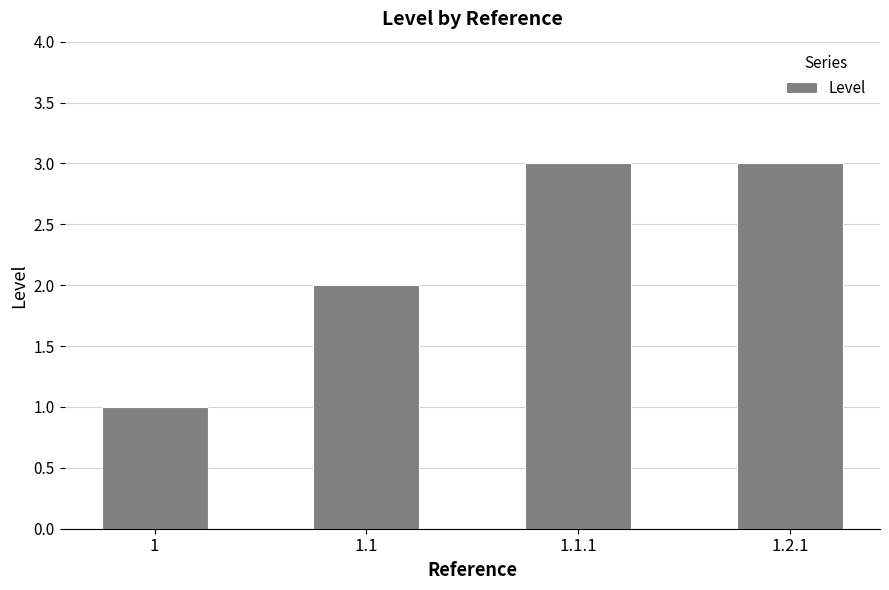

True or false: the data shows 5 at 1.1.1.

False